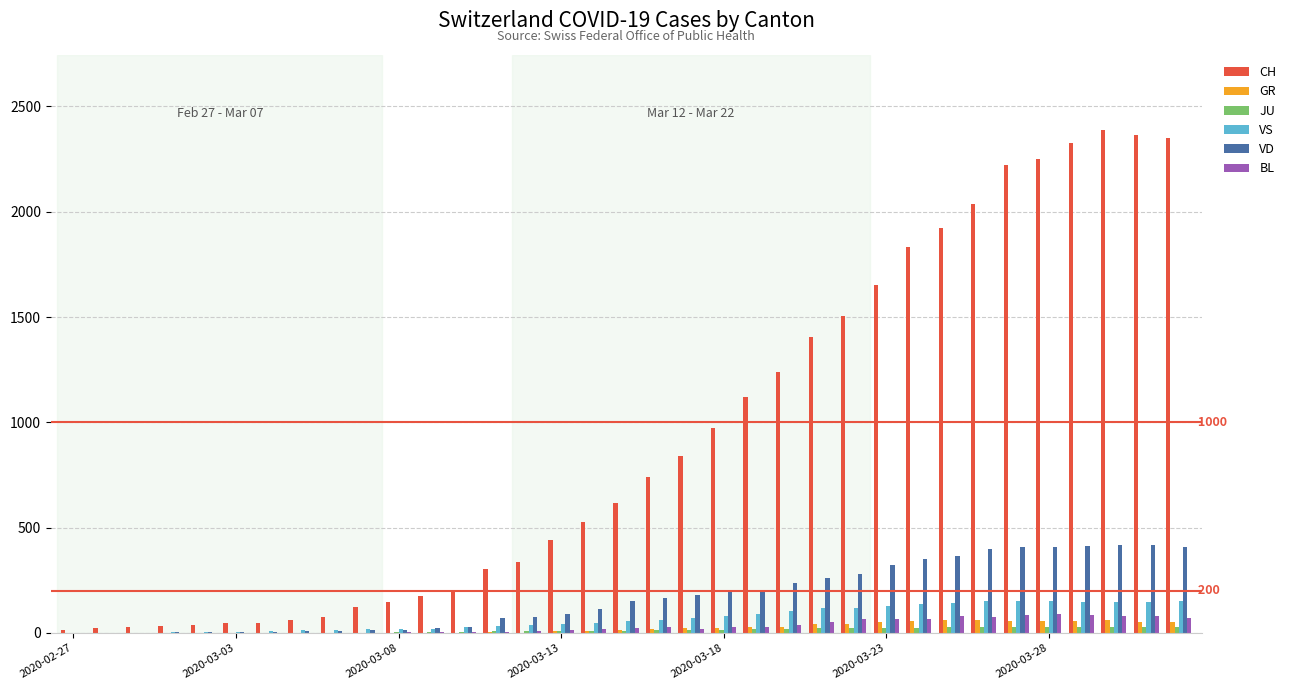

What are all the series names shown in the legend?

CH, GR, JU, VS, VD, BL